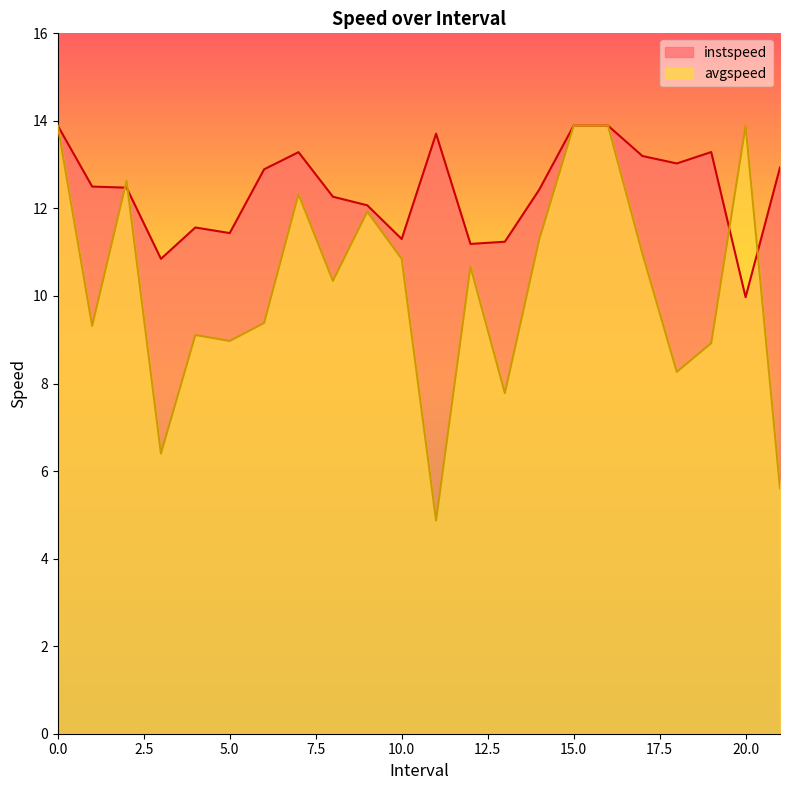

List the series in order of their overall mean, highest first.

instspeed, avgspeed